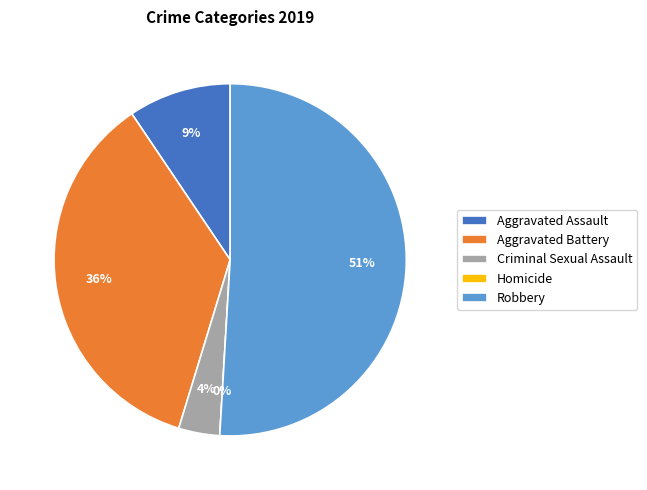

Do Aggravated Battery and Criminal Sexual Assault together represent more than half of the pie?

No